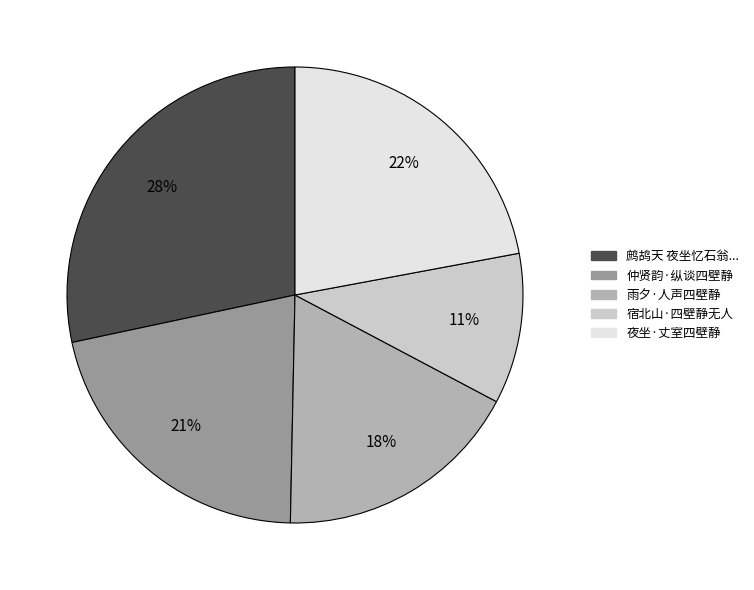

Which slice is the largest?

鹧鸪天 夜坐忆石翁...